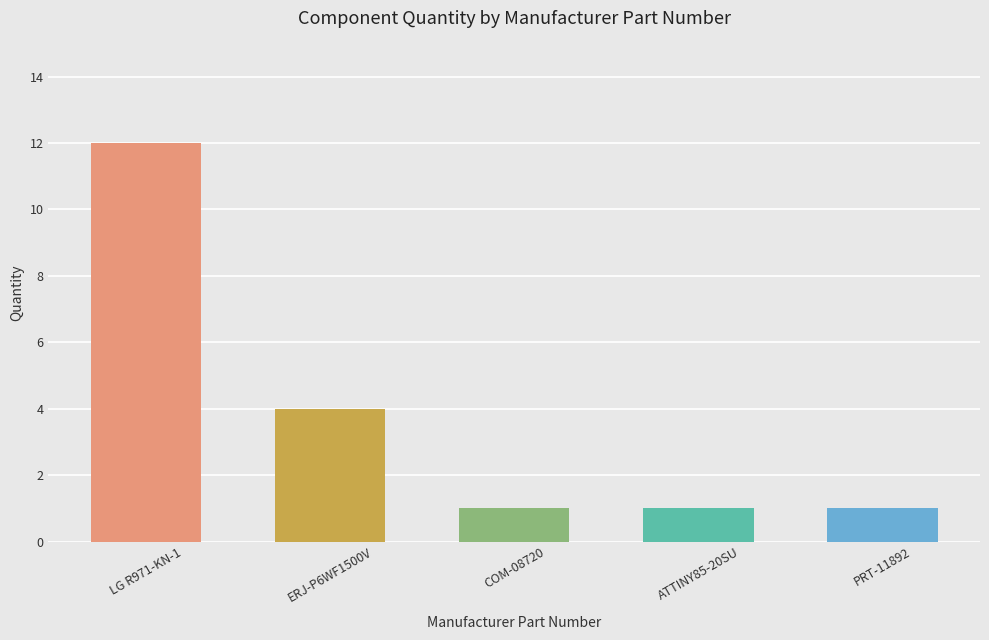

Is it true that the value at PRT-11892 is 1?

True